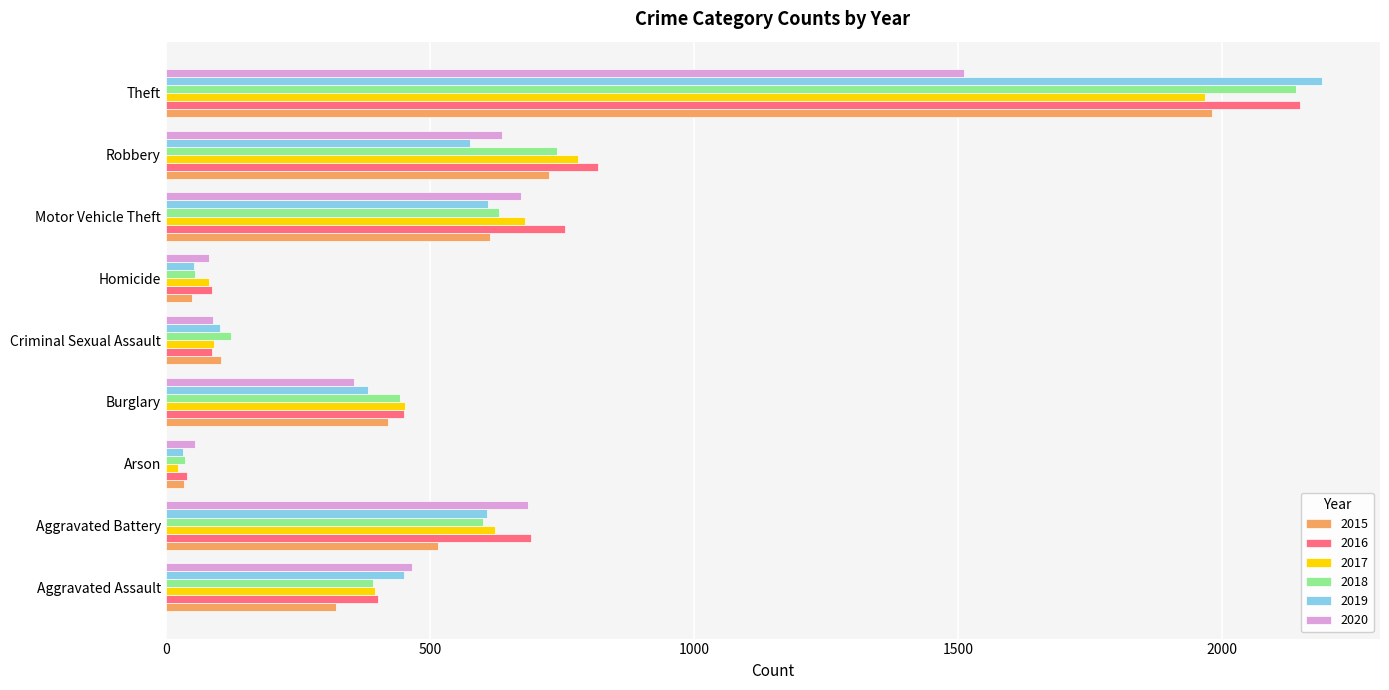

What is the average value of the 2016 series?

609